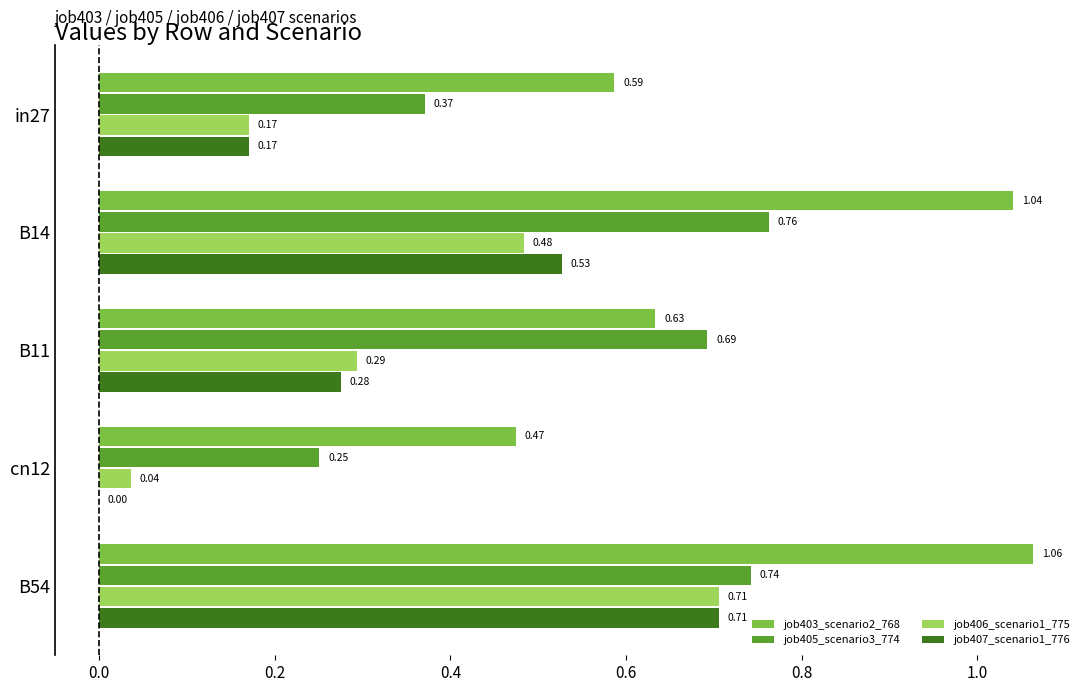

Which series has the largest range (max minus min)?

job407_scenario1_776